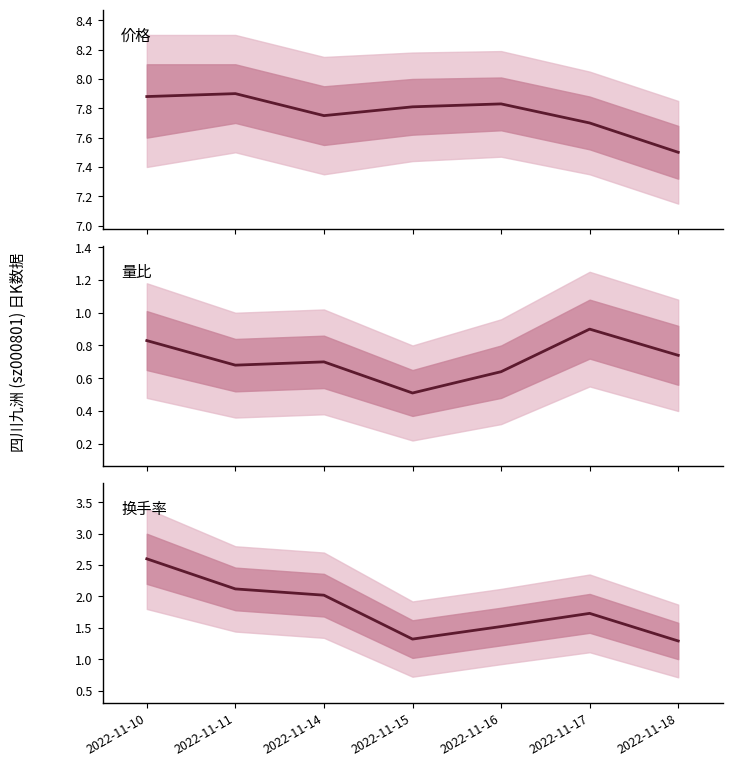

Which series changed the most between 2022-11-11 and 2022-11-14?

价格